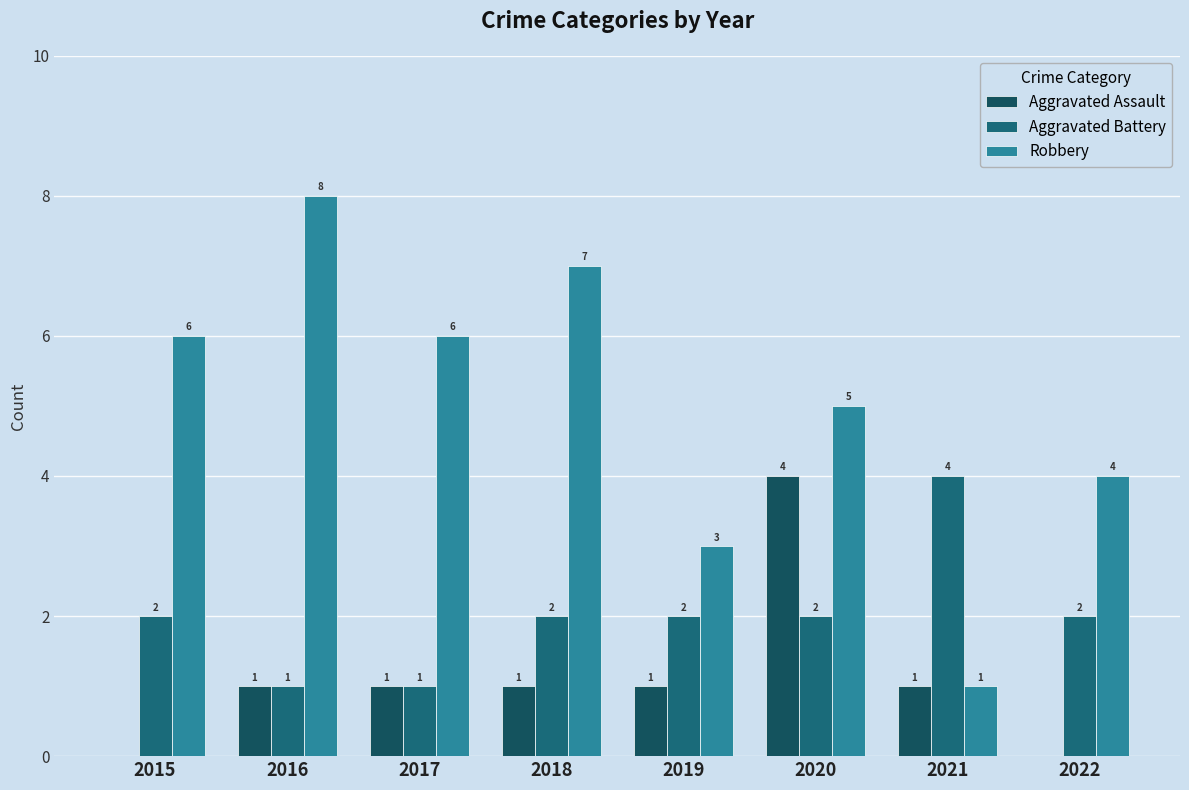

Which series has the largest range (max minus min)?

Robbery